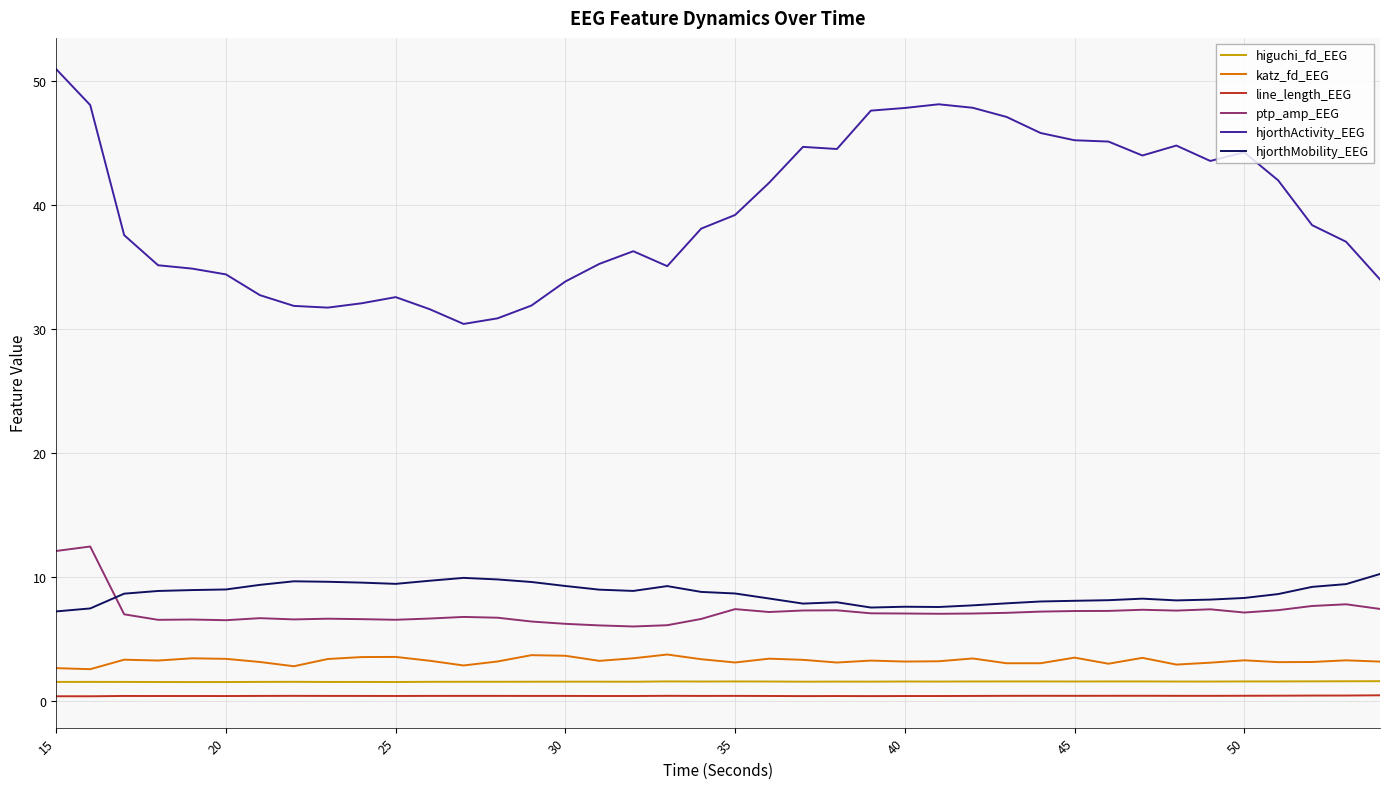

Which series has the largest total across all categories?

hjorthActivity_EEG